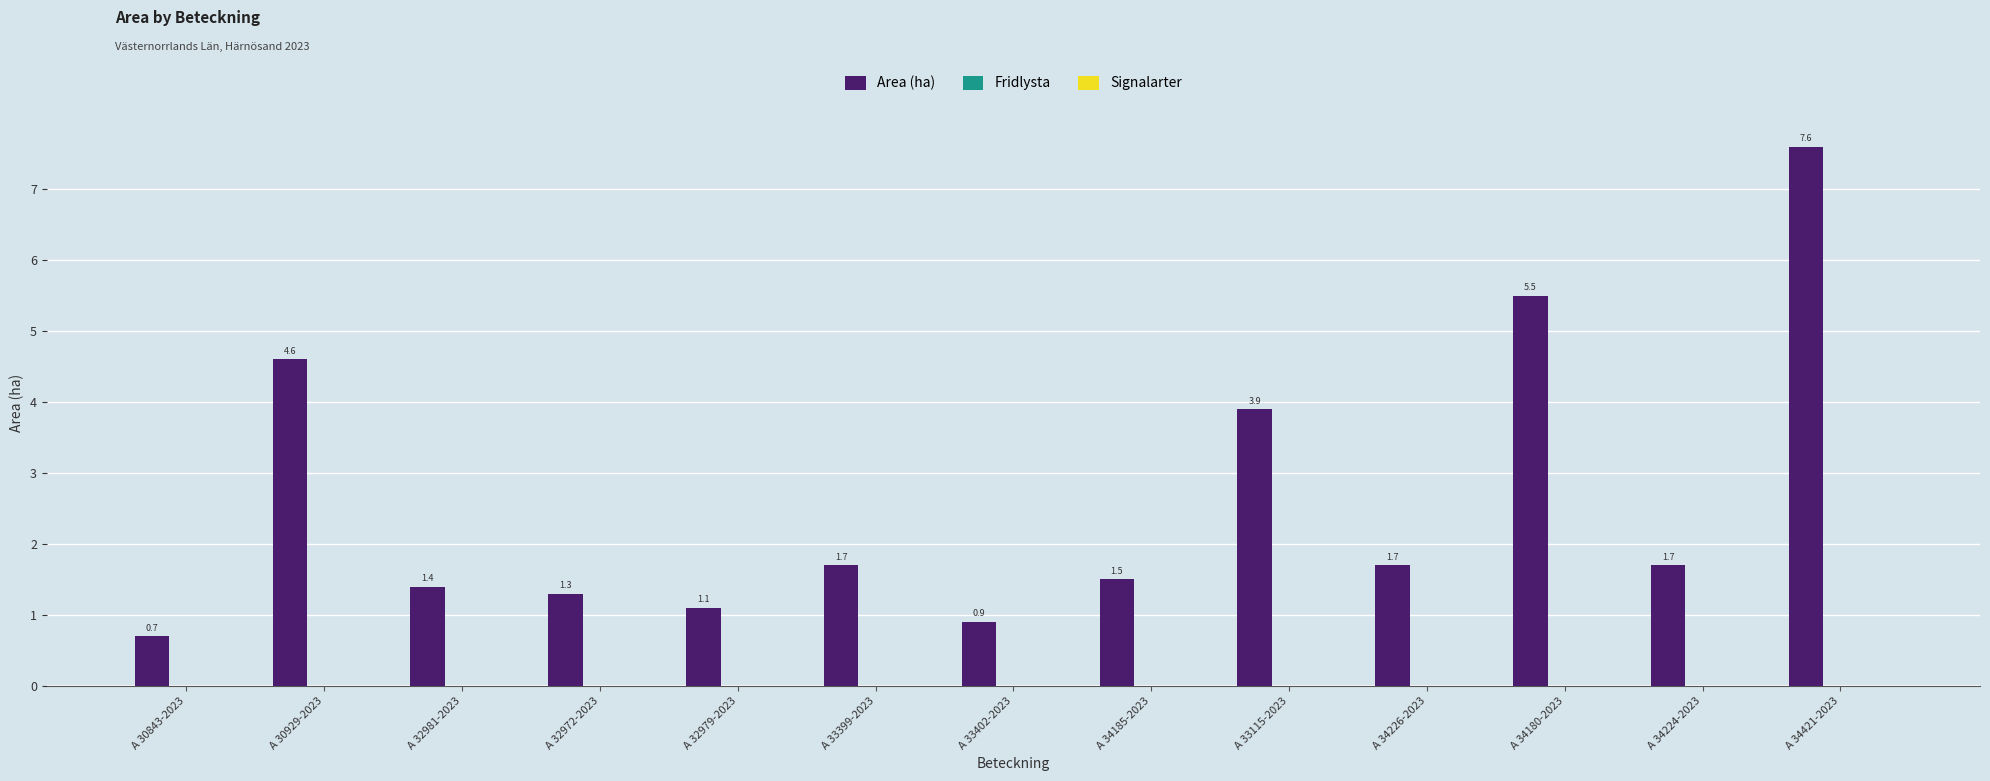

How many data points does each series have?

13